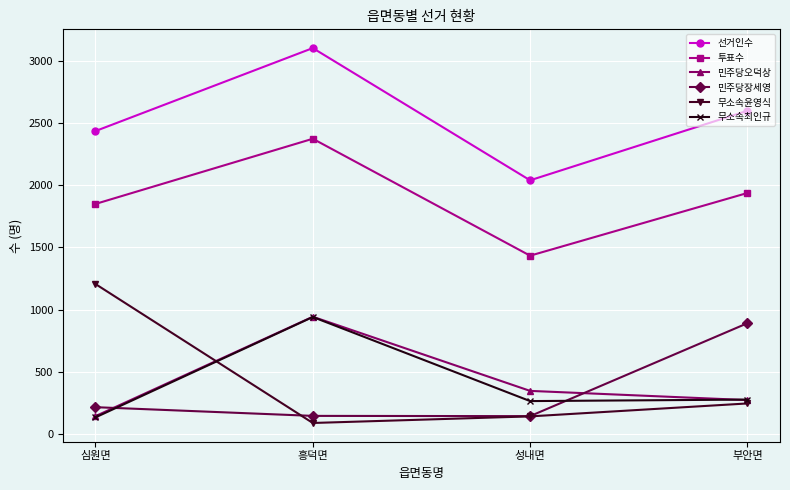

What is the label of the 3rd point from the left?

성내면